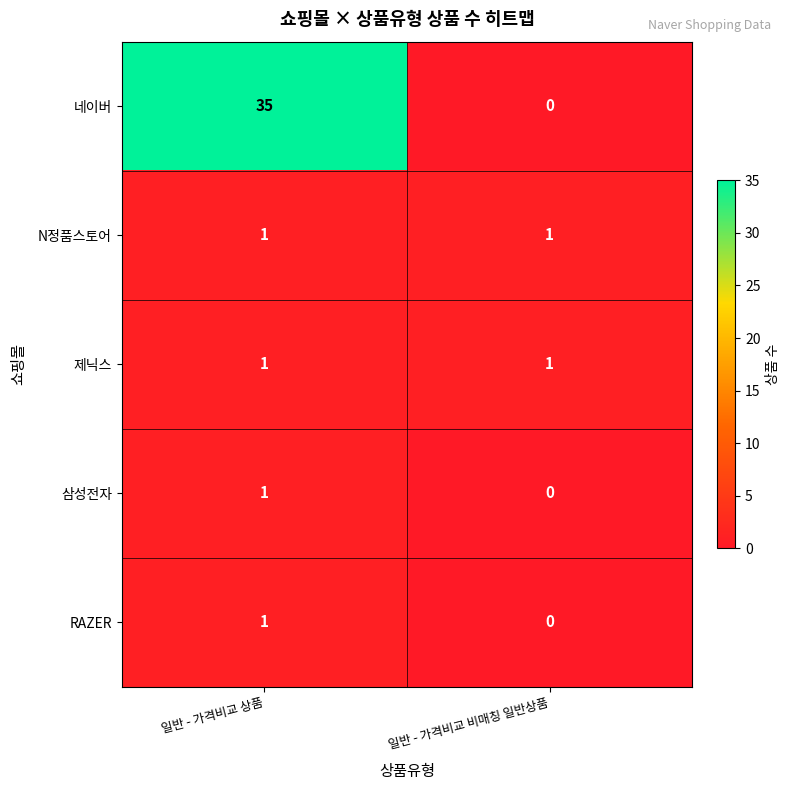

Which category has the highest value across all series?

일반 - 가격비교 상품